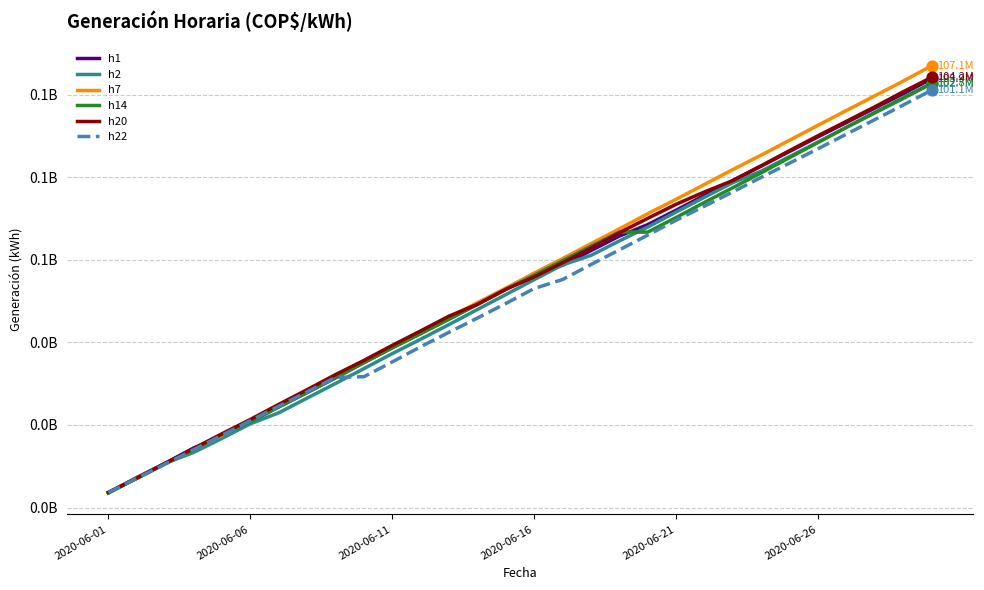

Does the chart have visible grid lines?

Yes